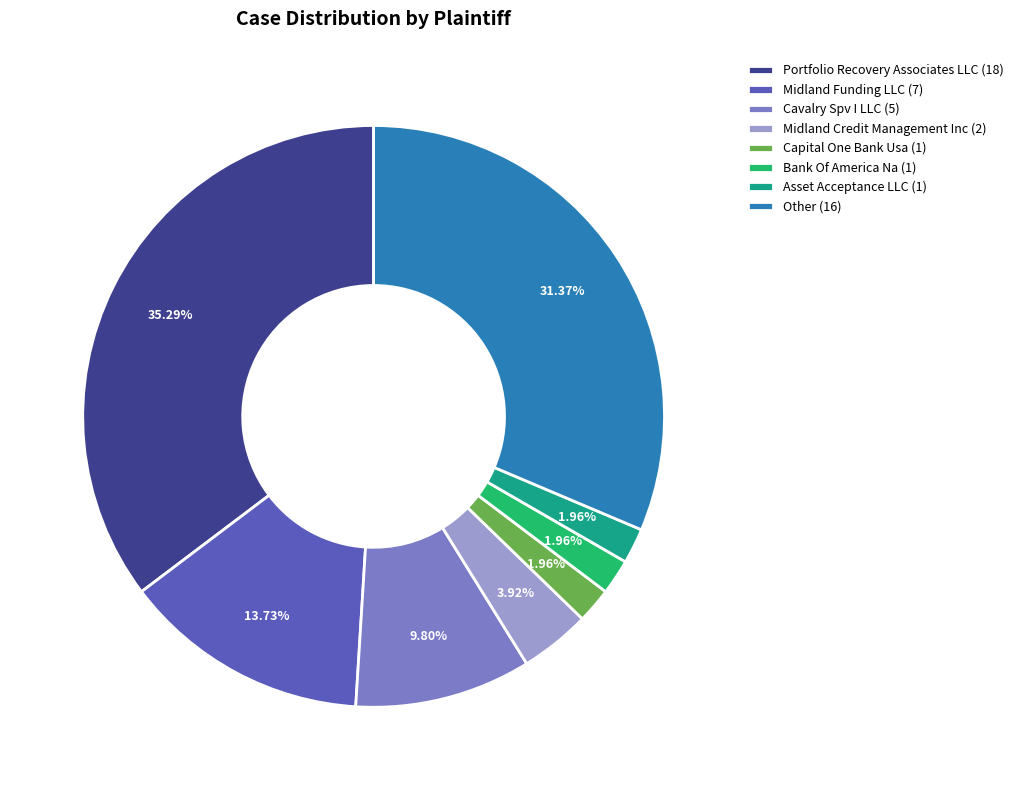

Is the sum of Other (16) and Asset Acceptance LLC (1) greater than half?

No